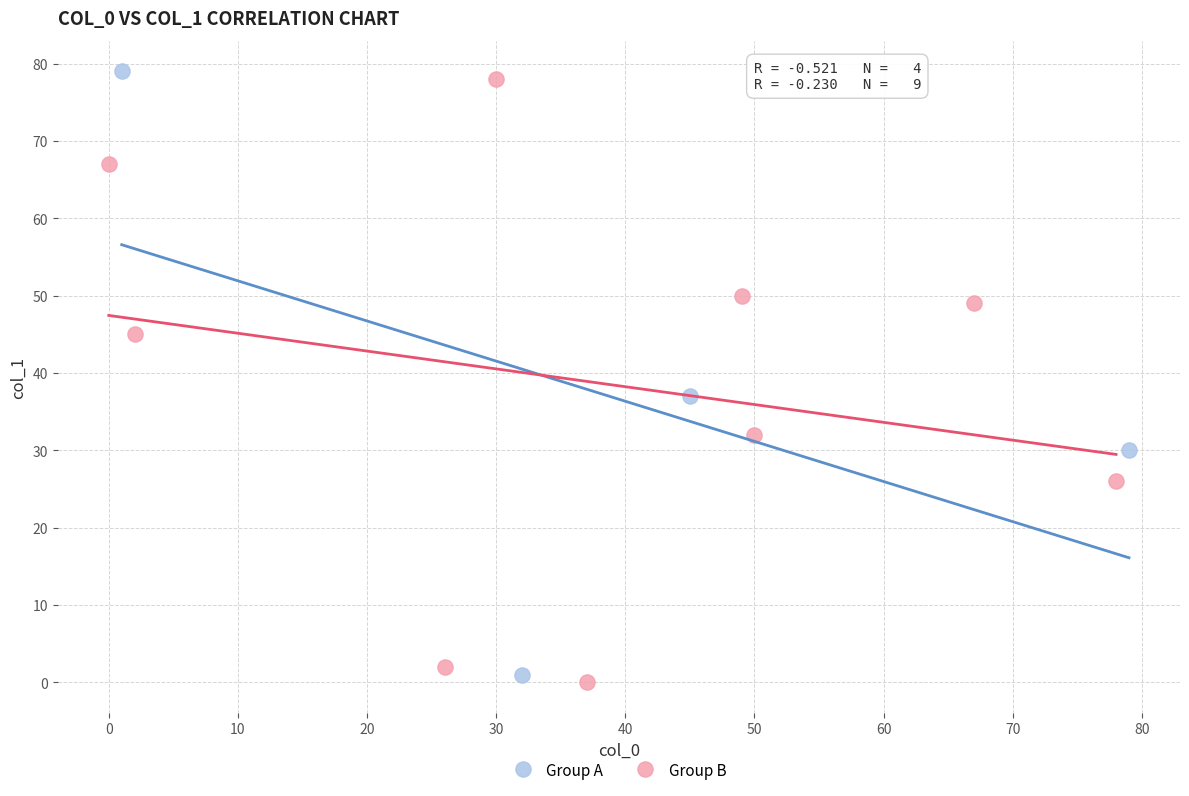

Which series contains the highest Y value?

Group A